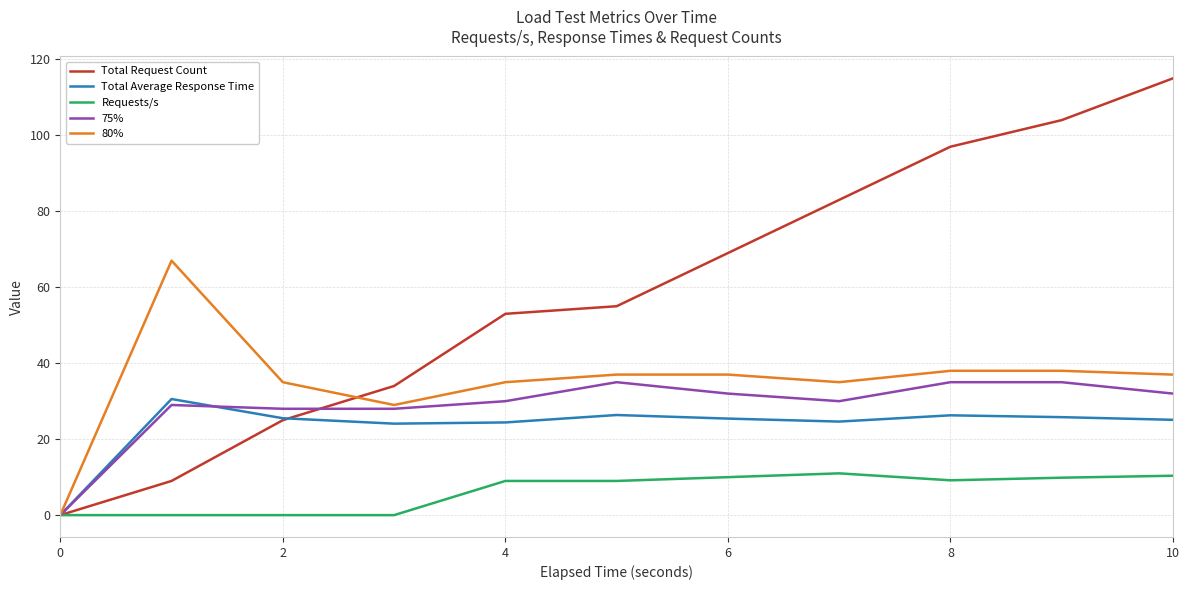

Which series has the largest total across all categories?

Total Request Count